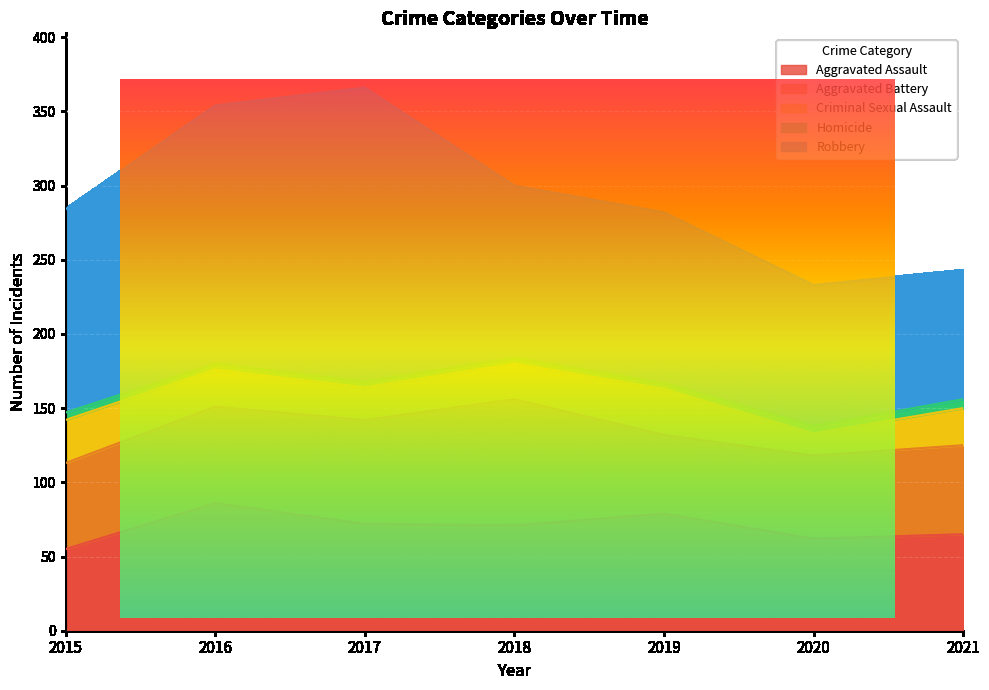

How many distinct data groups are displayed?

5